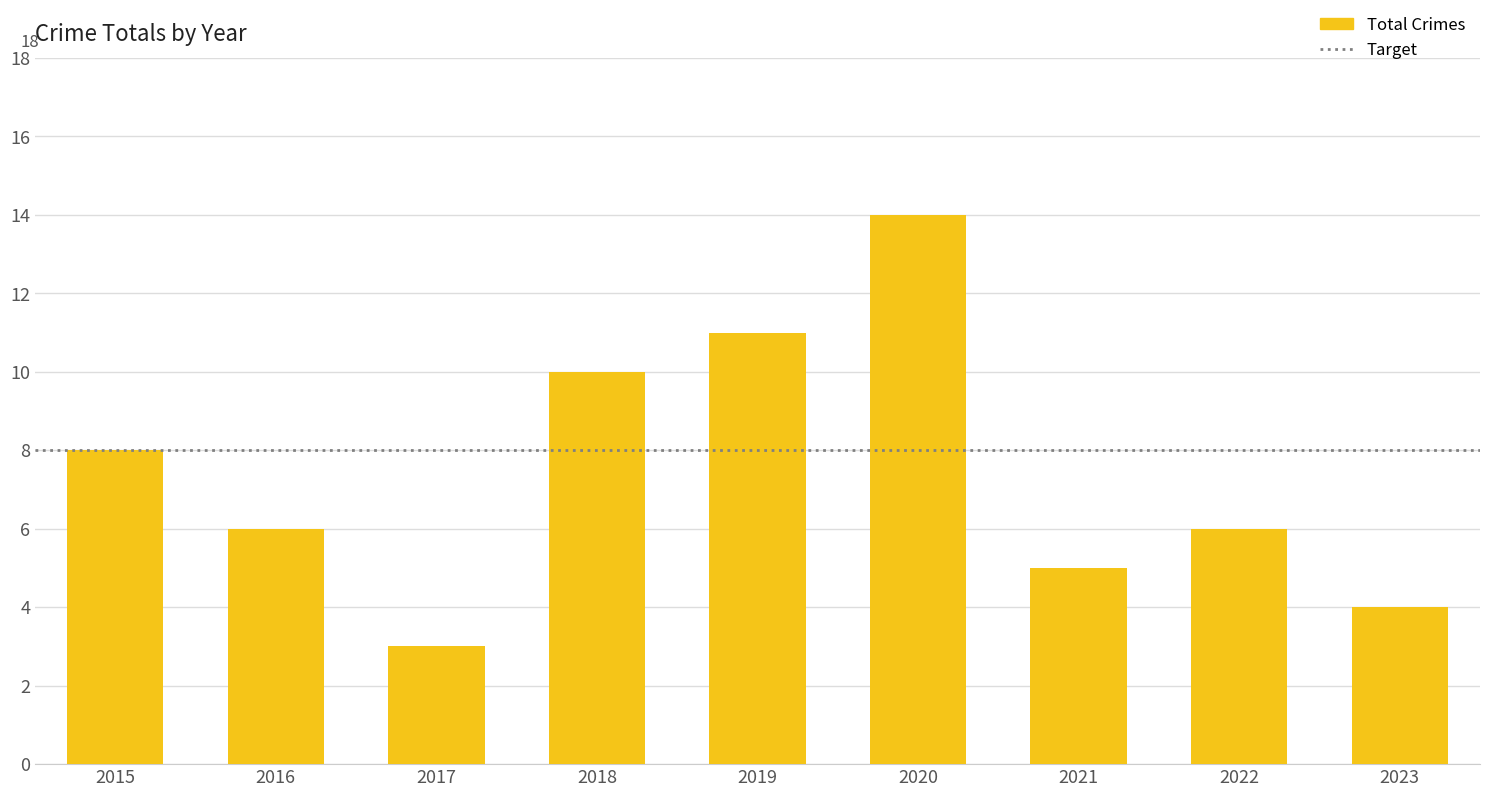

What is the smallest value displayed?

3